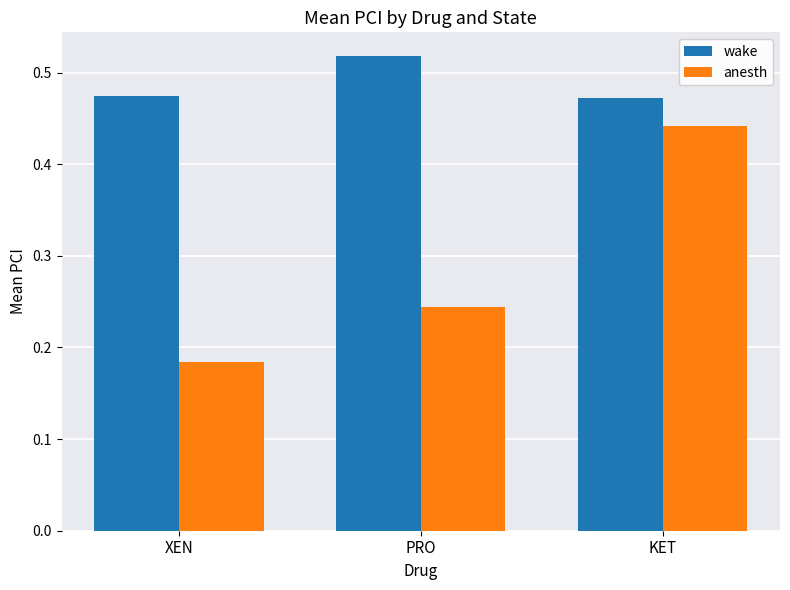

What is the spread (max minus min) of values at PRO?

0.3